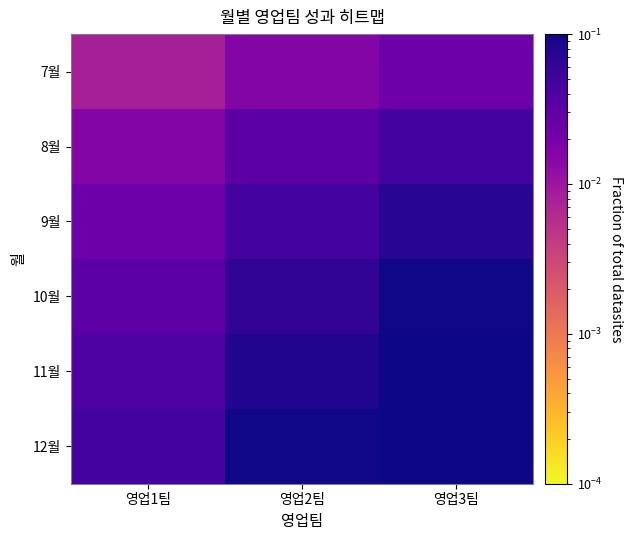

List the series in order of their peak value, lowest first.

7월, 8월, 9월, 10월, 11월, 12월